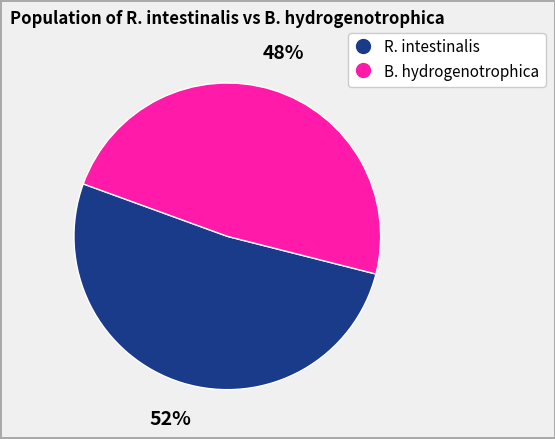

Rank the categories by value from highest to lowest.

R. intestinalis, B. hydrogenotrophica